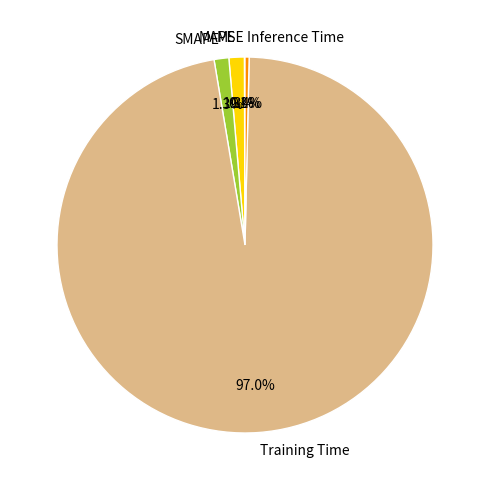

Between MAPE and Inference Time, which is larger?

MAPE